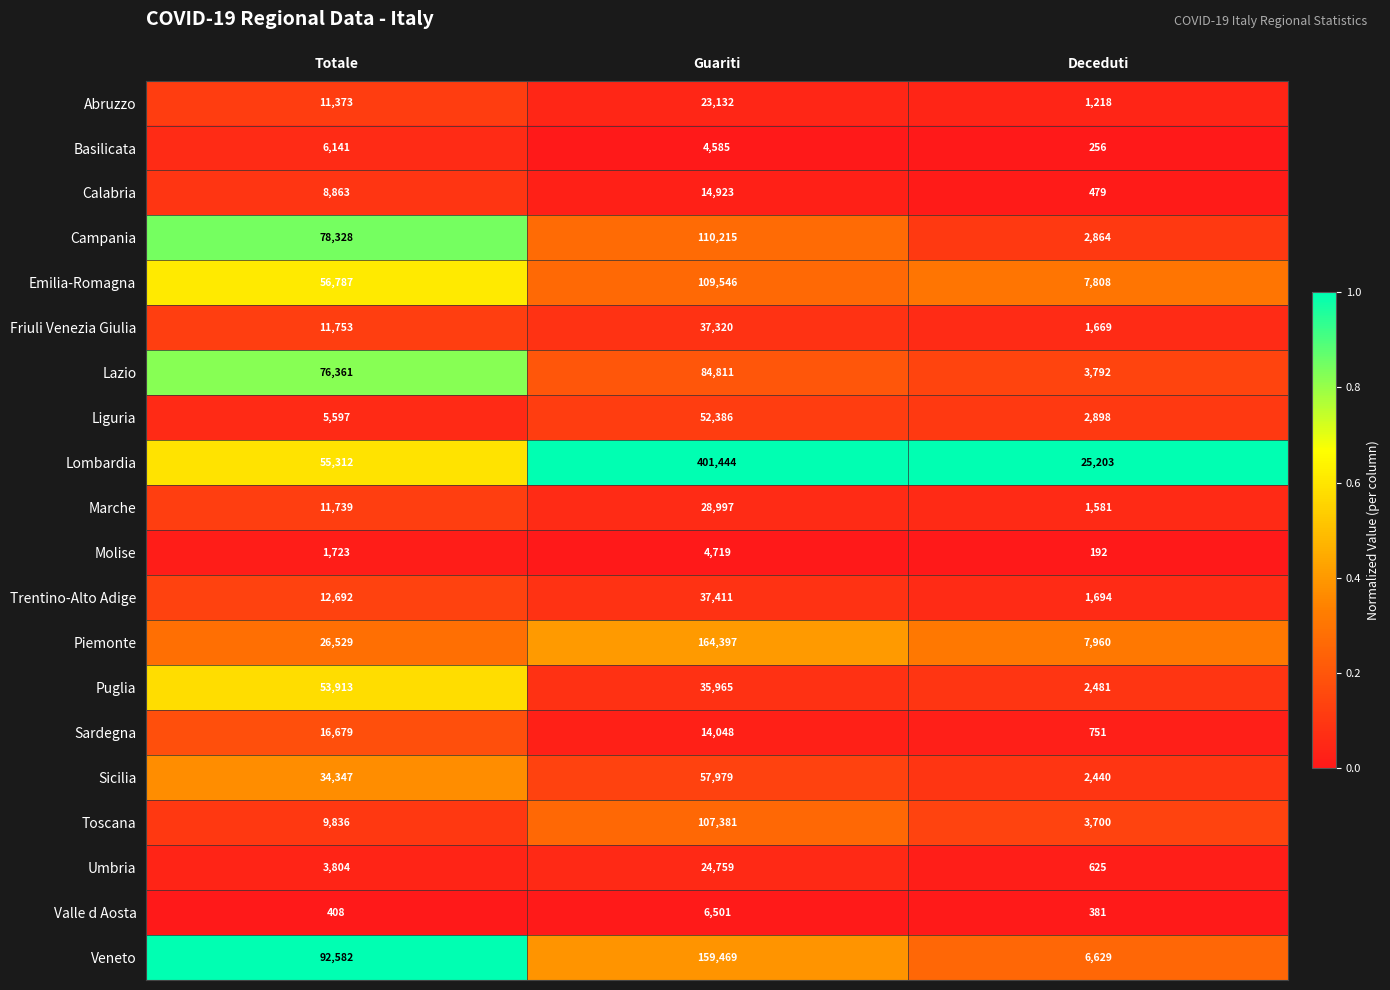

True or false: Emilia-Romagna has a value of 4212 at Deceduti.

False